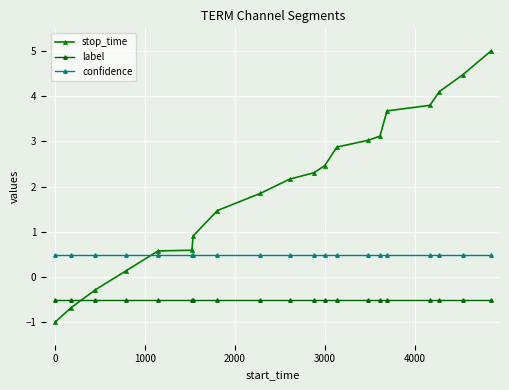

How many distinct data groups are displayed?

3